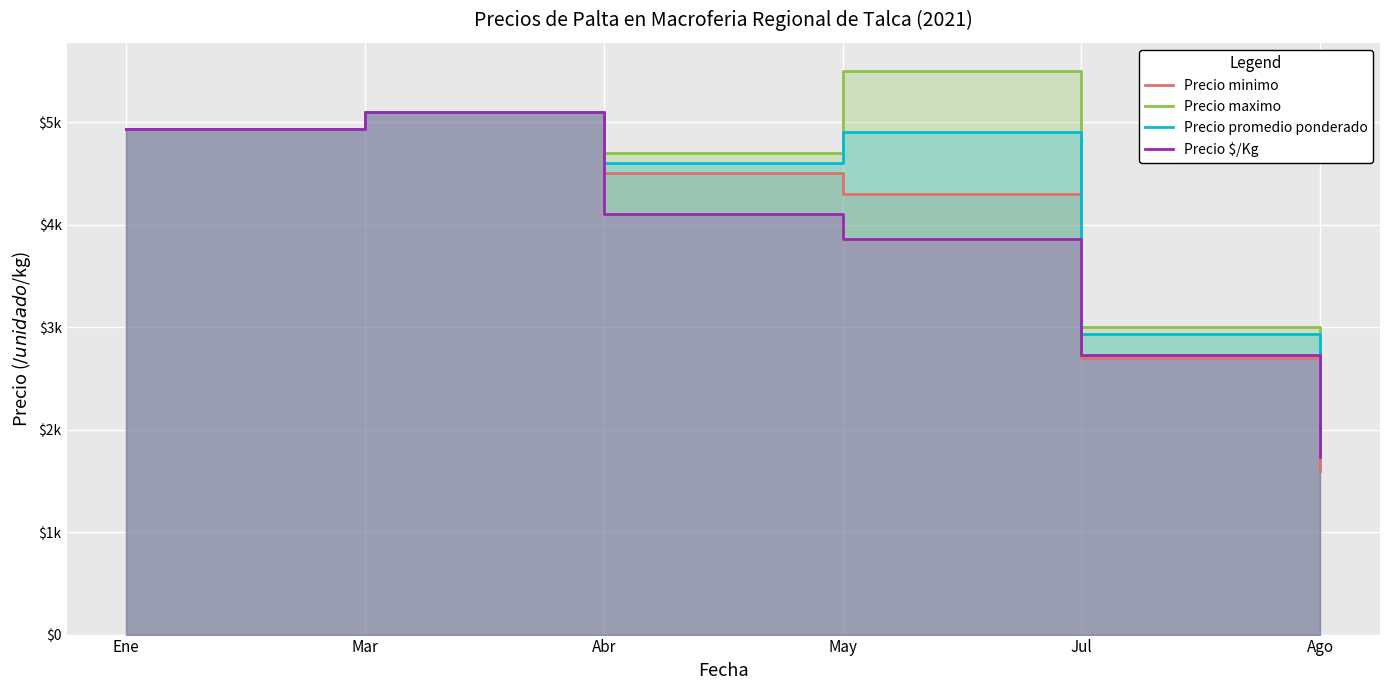

True or false: Precio $/Kg has more than 2 points higher than both neighbors.

False